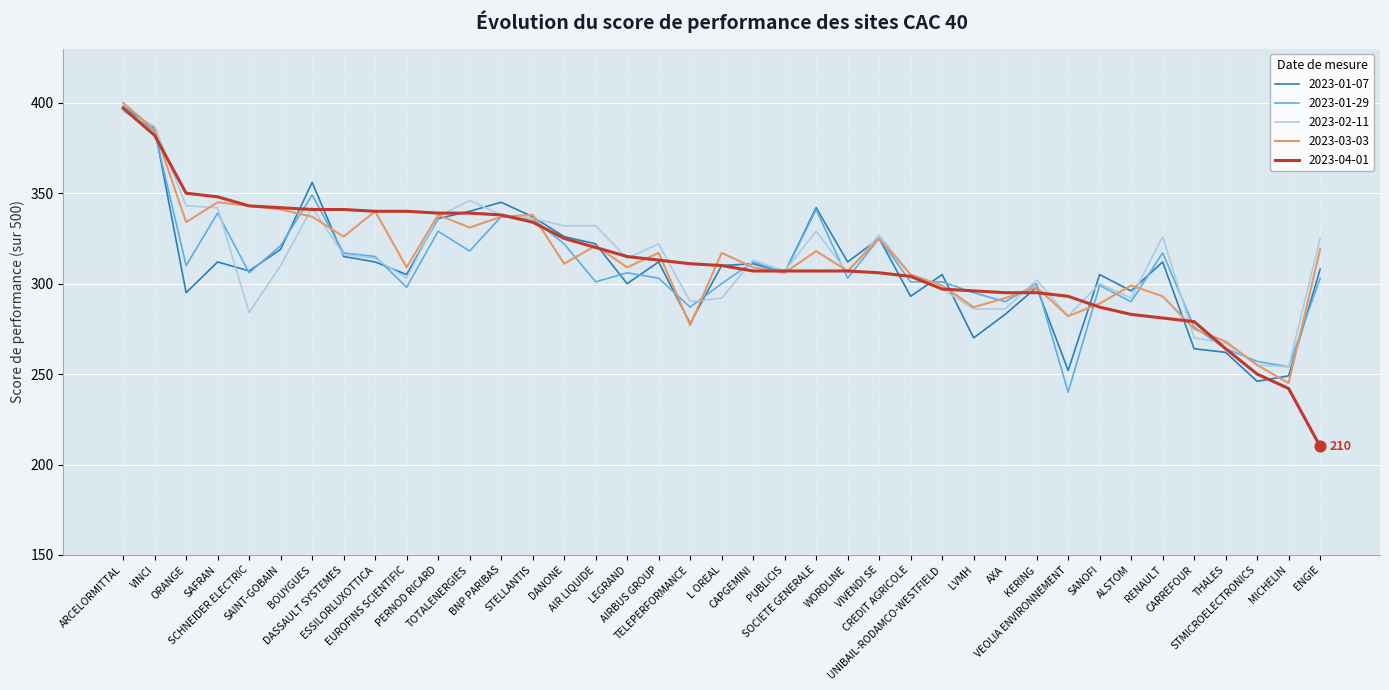

Is the value of 2023-03-03 at WORDLINE greater than the value of 2023-04-01 at RENAULT?

Yes